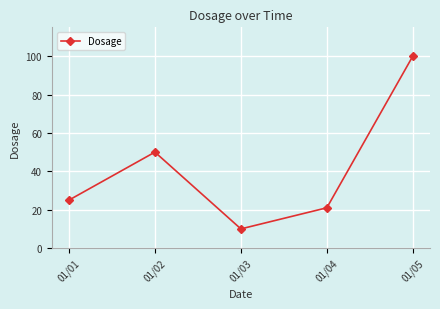

What is the difference between the values at 01/03 and 01/04?

11